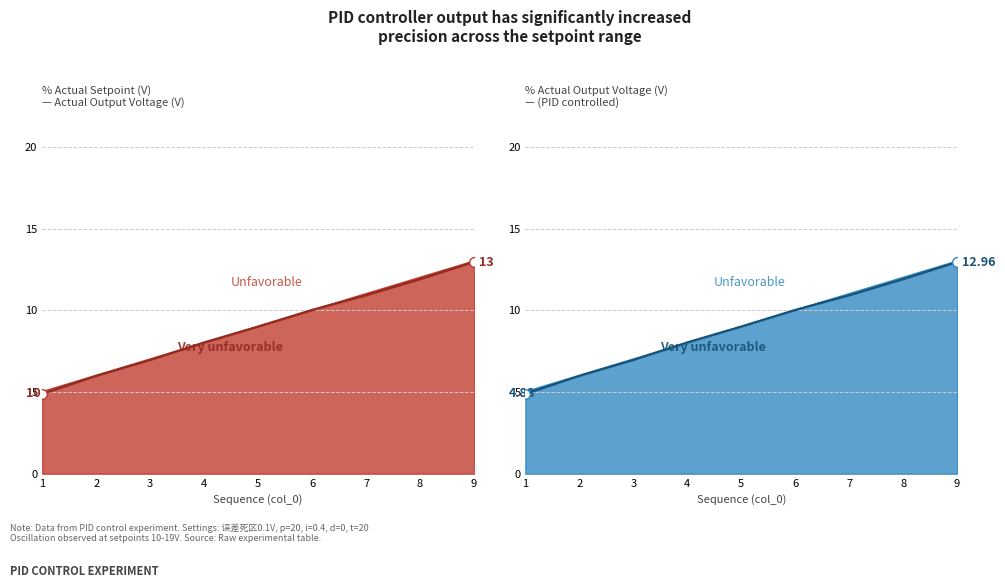

What is the value of the Unfavorable point at the 5th from the left?

9.0